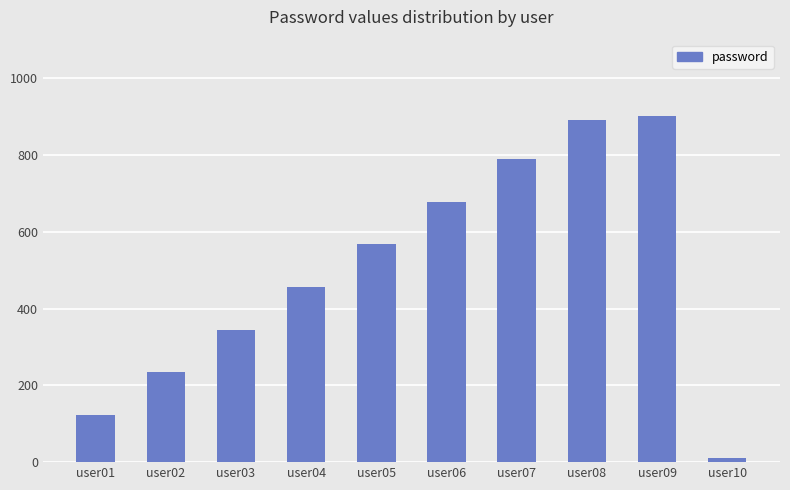

Where is the data nearest to the value 456?

user04